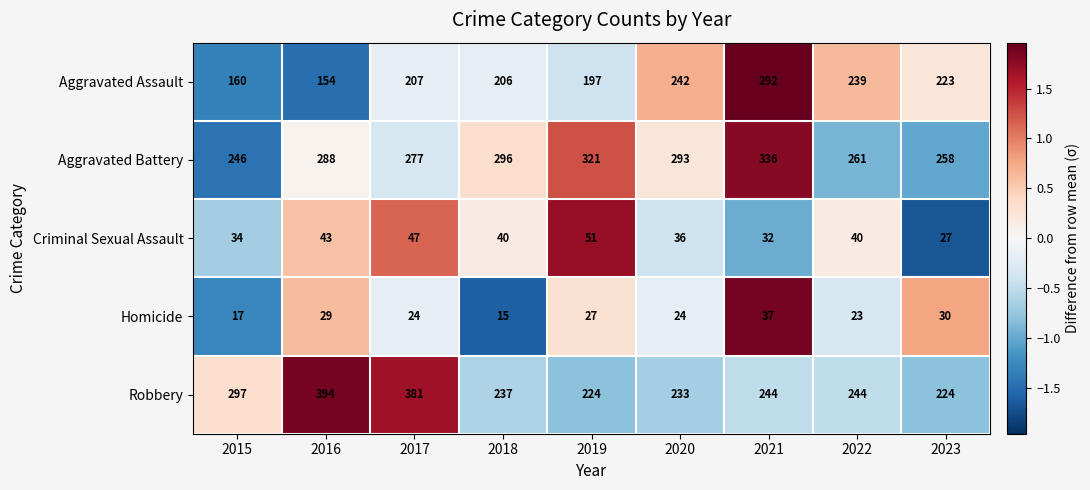

At which category does the chart reach its peak across all series?

2016